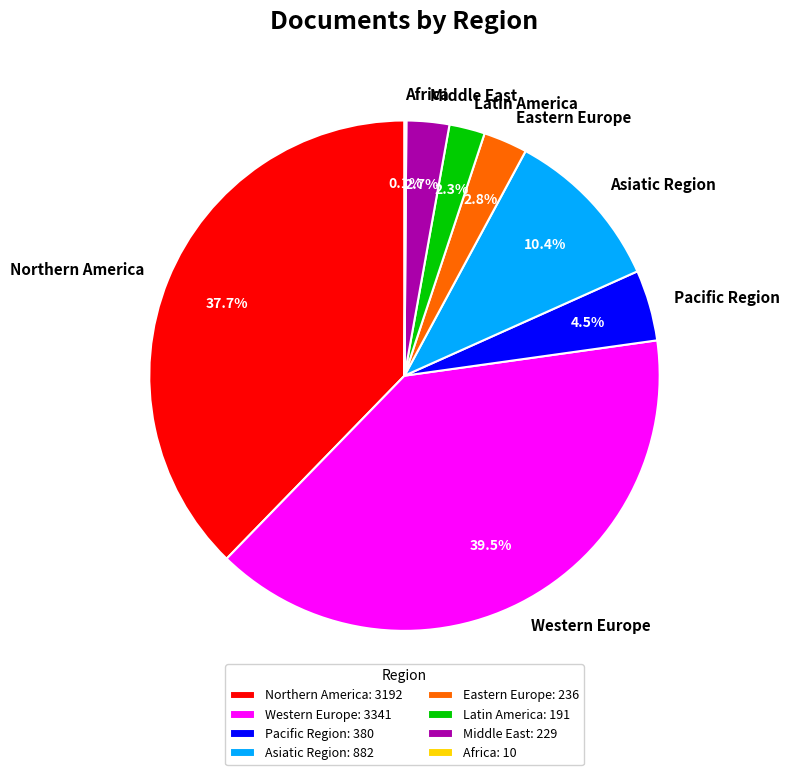

Does Eastern Europe represent more than half of the total?

No